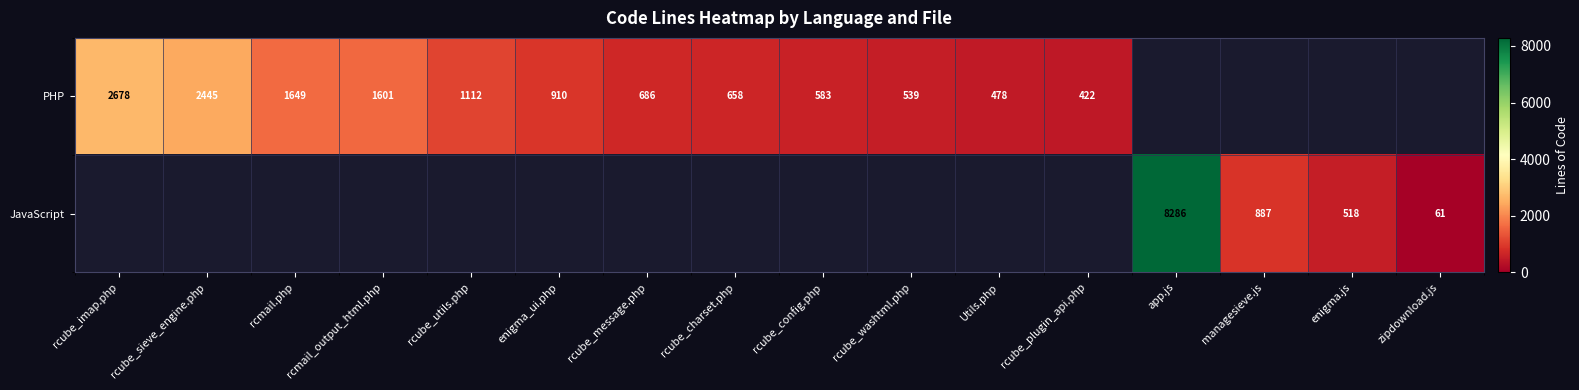

Is the value of JavaScript at managesieve.js greater than the value of PHP at rcube_plugin_api.php?

Yes